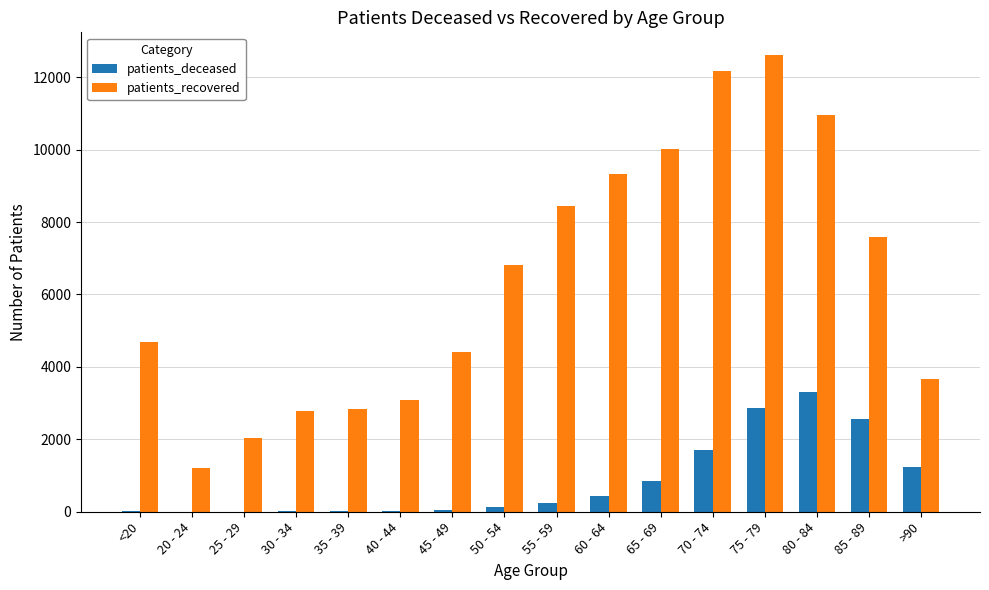

What is the sum of all patients_deceased values?

13441